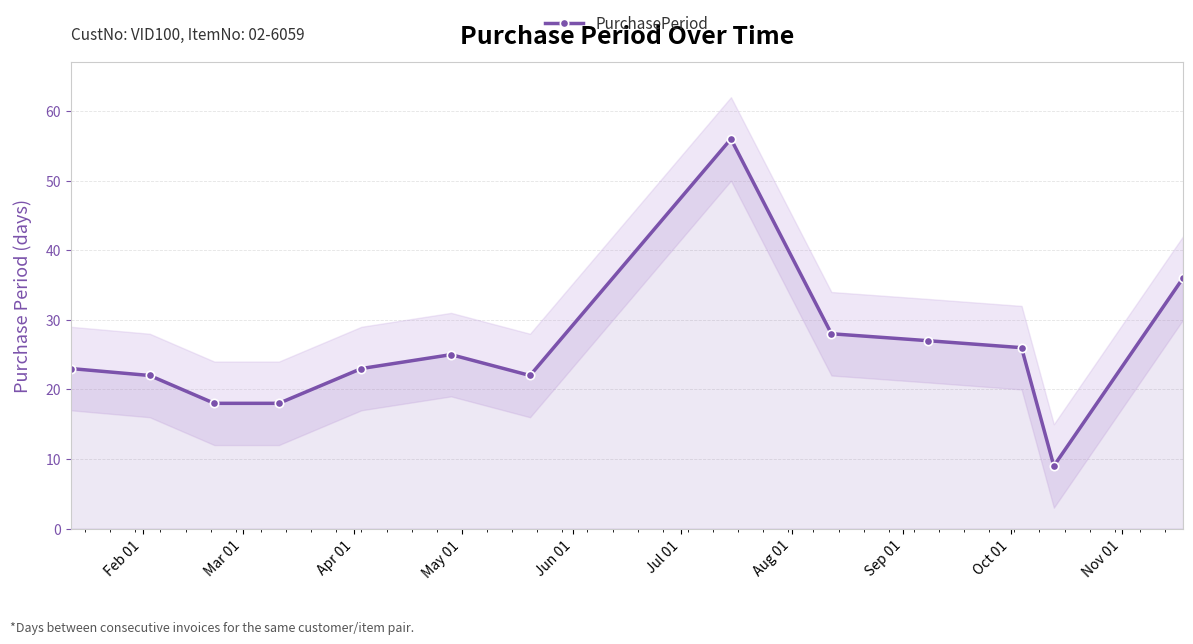

How many data points are above 23?

6